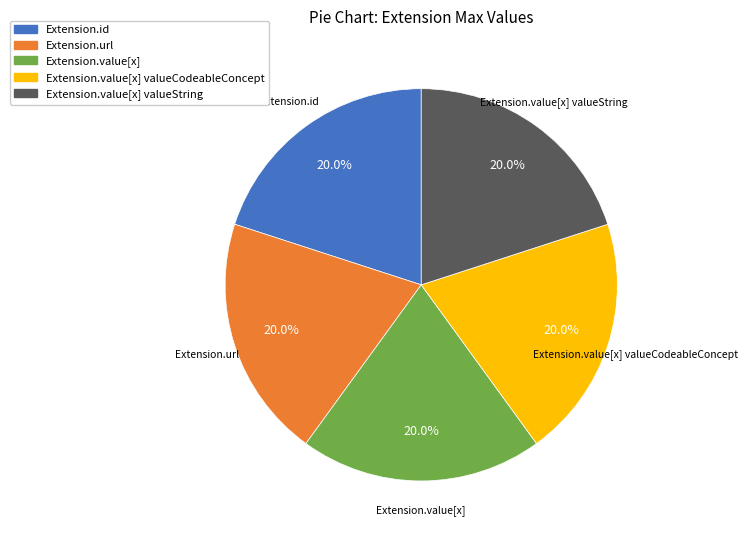

To the nearest percent, what percentage of the pie is Extension.value[x] valueString?

20%